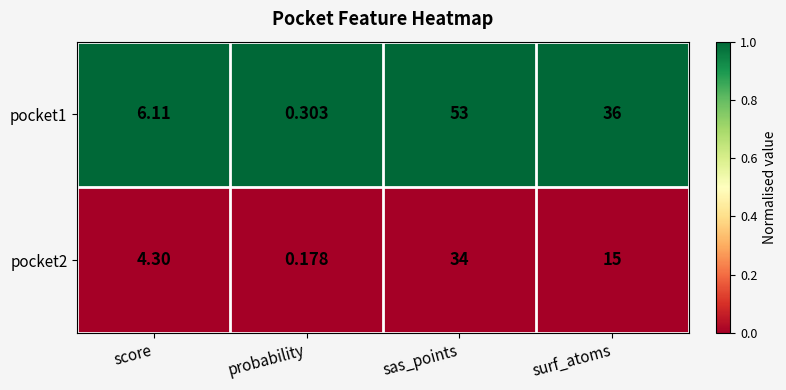

Which category has the highest value across all series?

sas_points